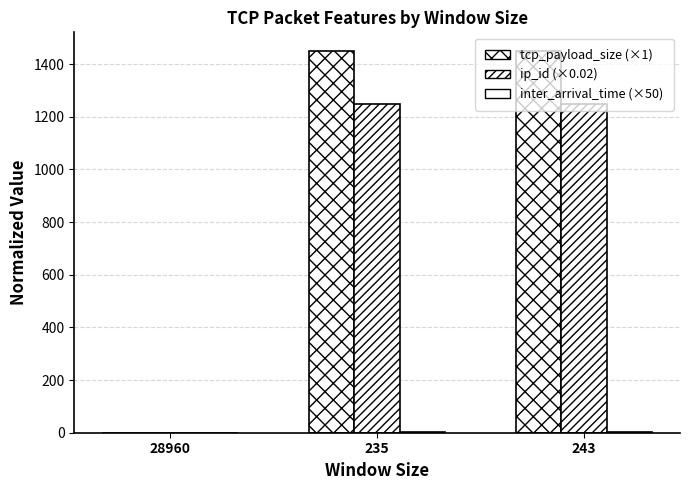

Reading left to right, what are all the values shown in this chart?

tcp_payload_size: 0.0	1448.0	1448.0
ip_id: 0.0	1248.3	1248.5
inter_arrival_time_x1e3: 0.0	2.0	2.3